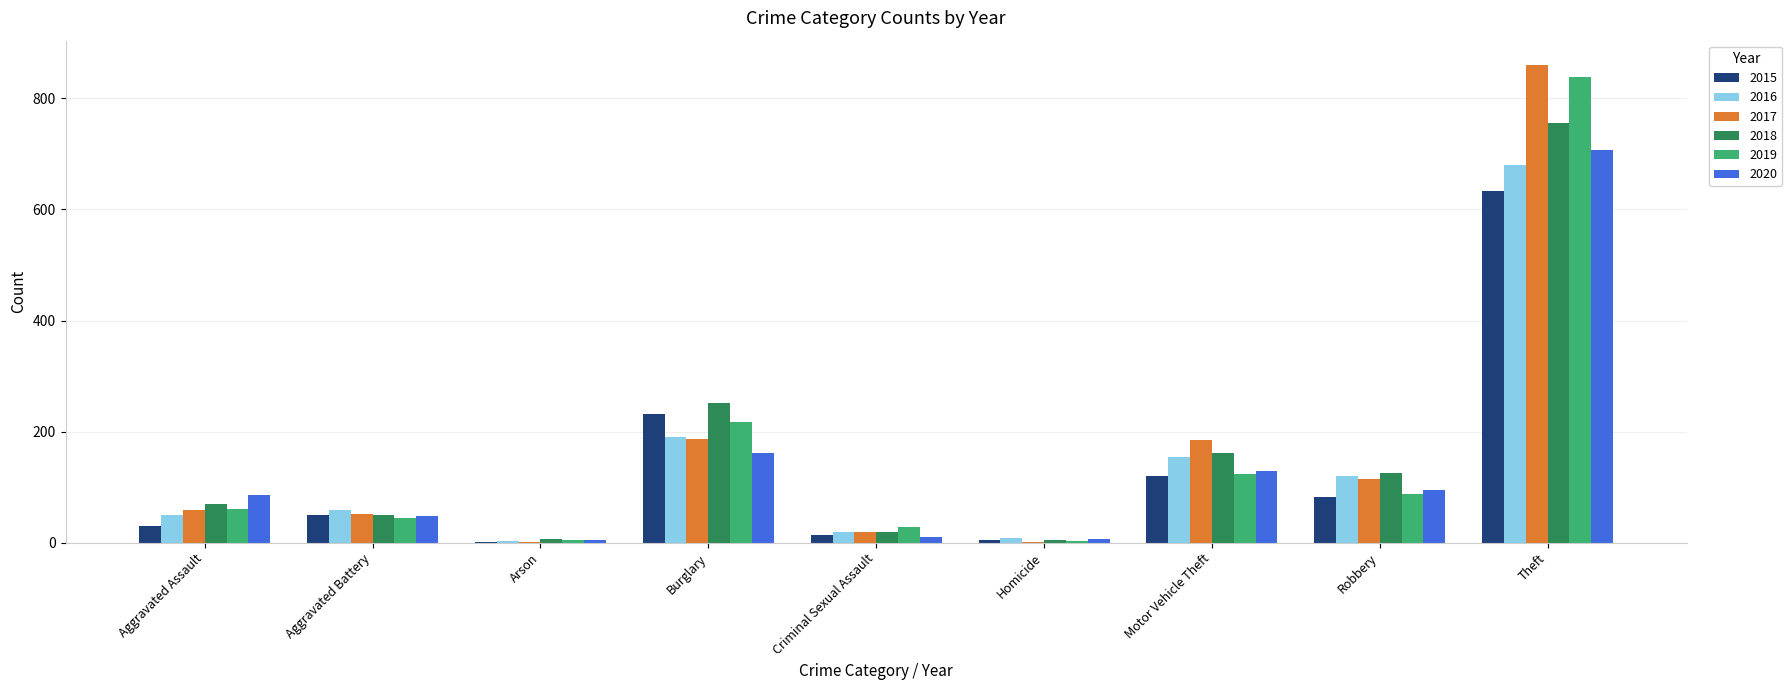

Does the chart contain stacked bars?

No